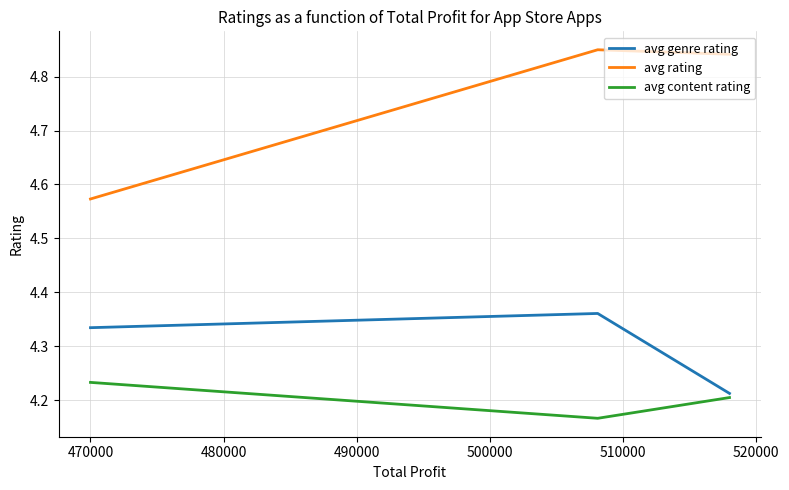

Does the chart have visible grid lines?

Yes